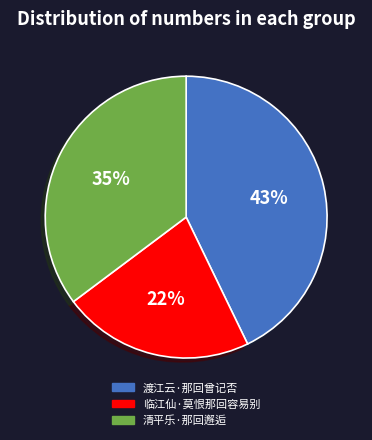

What is the smallest slice in the pie chart?

临江仙·莫恨那回容易别